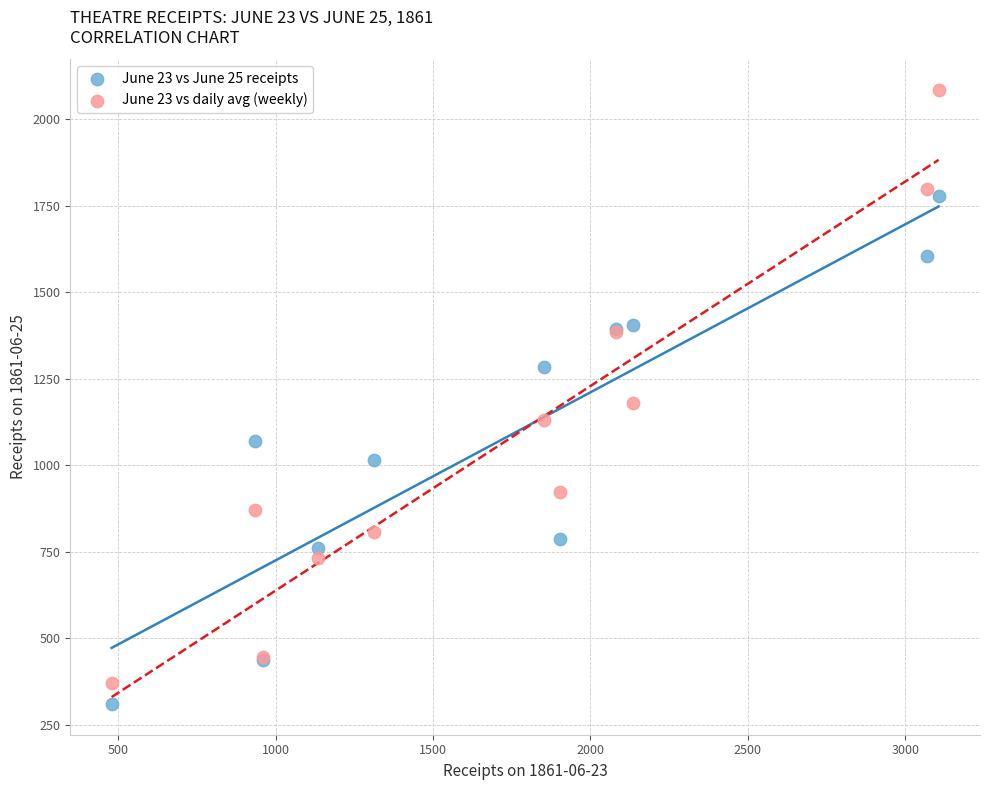

Which series has the widest spread of Y values?

June 23 vs daily avg (weekly)